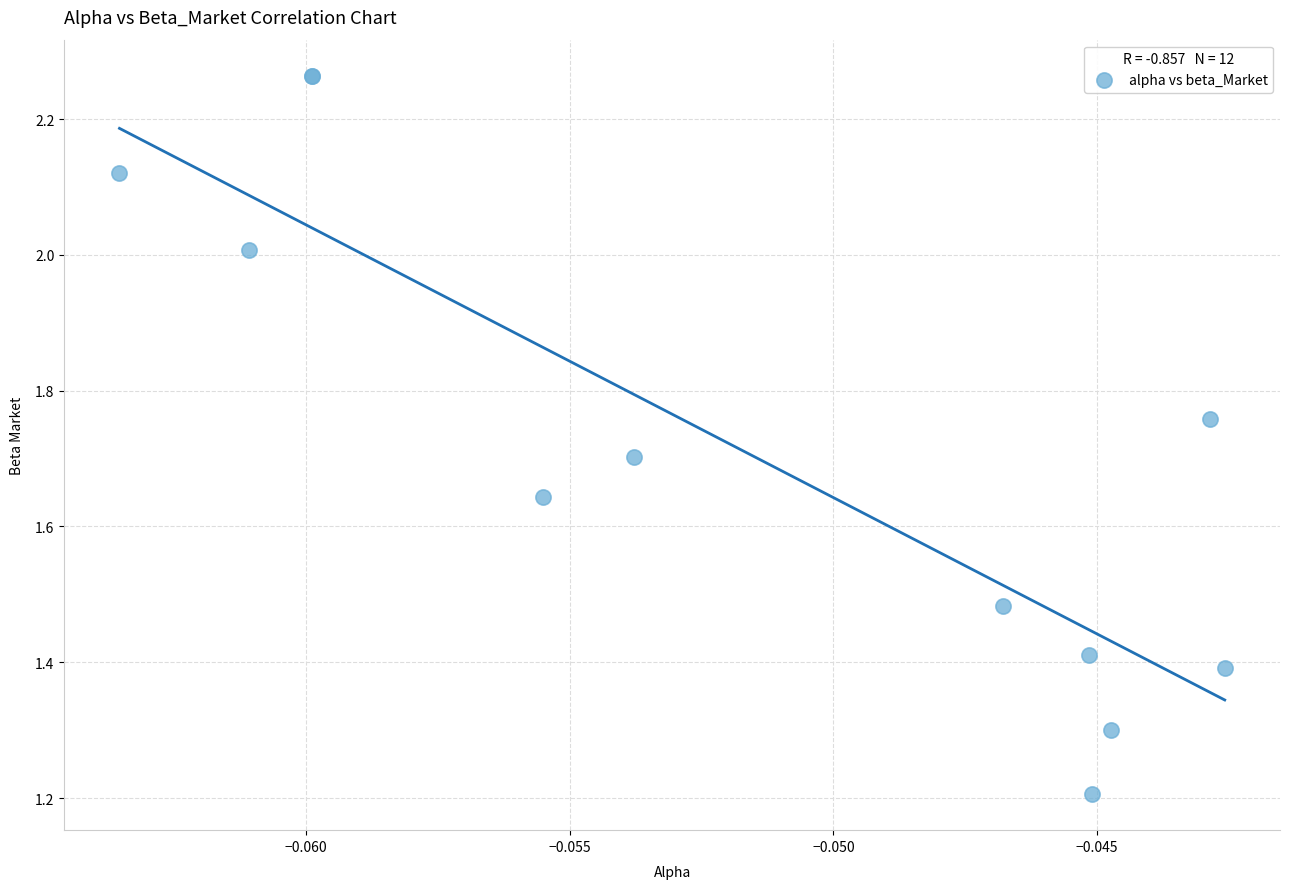

What Y value in the scatter plot is closest to 1?

1.2